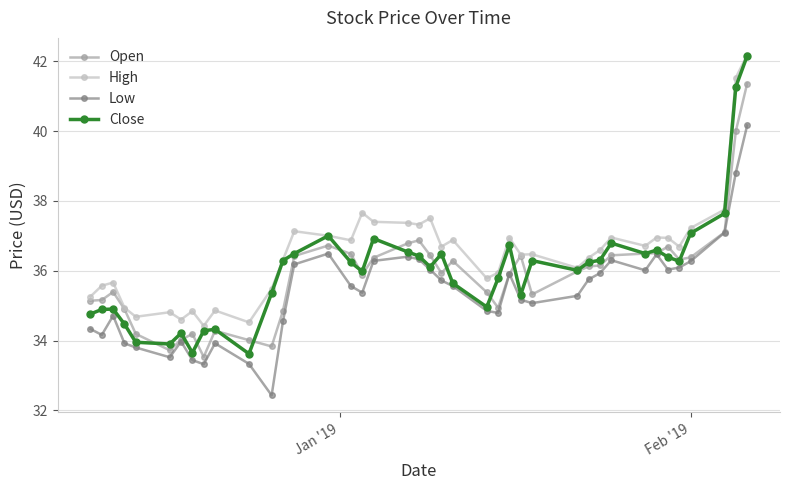

What is the highest value of the Low series?

40.2